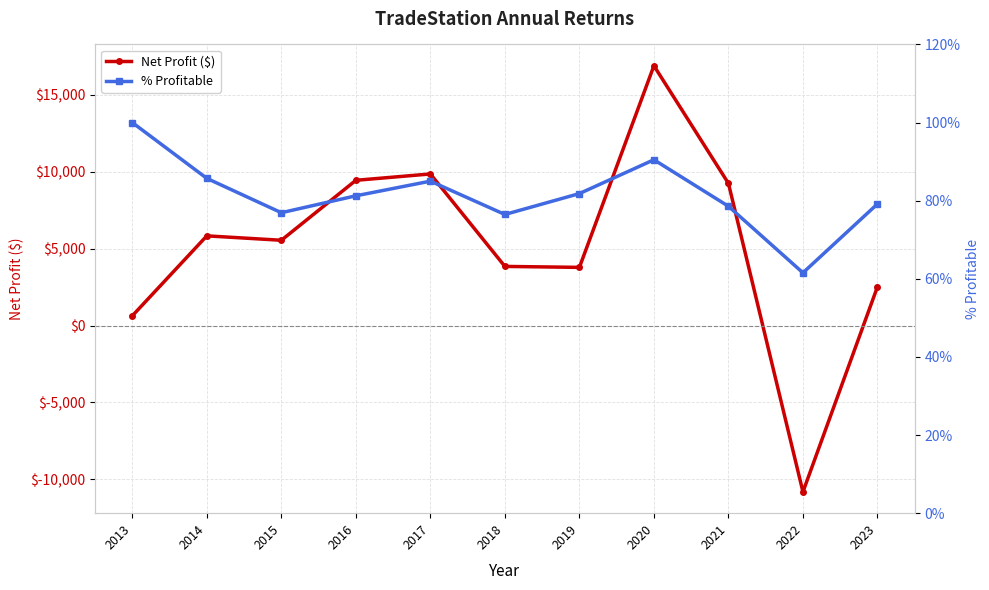

At which label is % Profitable closest to 0?

2022